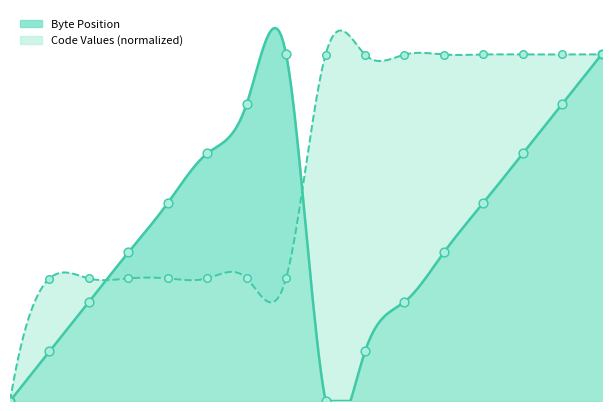

What is the ratio of the value at 6 to the value at 14?

1.0